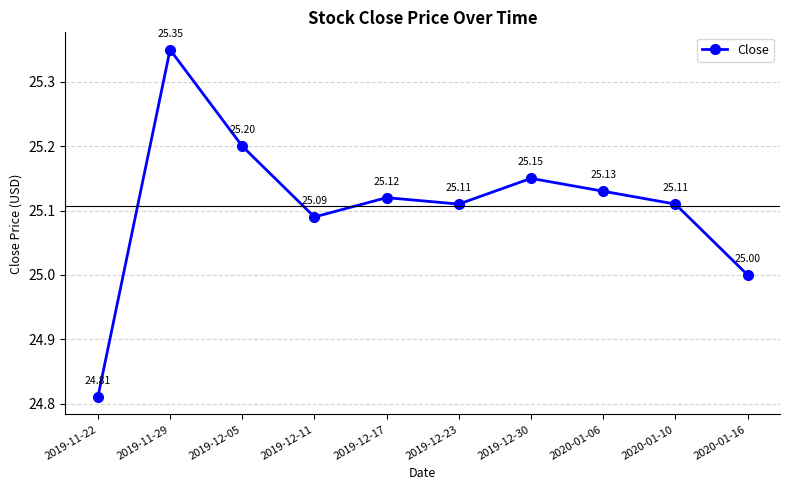

What is the label of the 8th point from the right?

2019-12-05